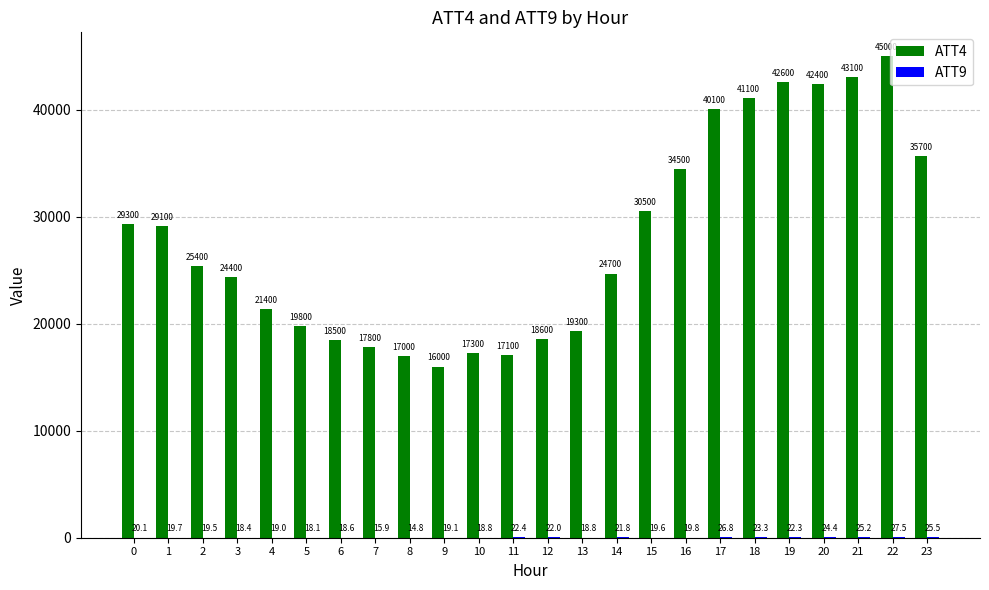

What is the sum of all ATT4 values?

670700.0